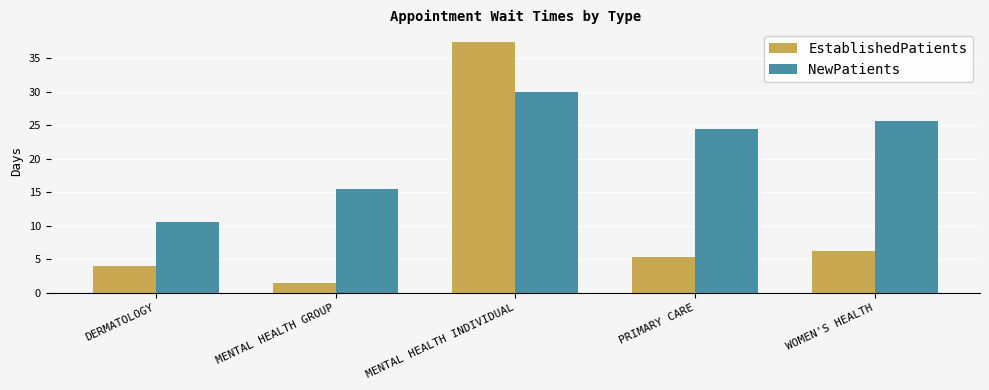

At which category does the chart reach its minimum across all series?

MENTAL HEALTH GROUP